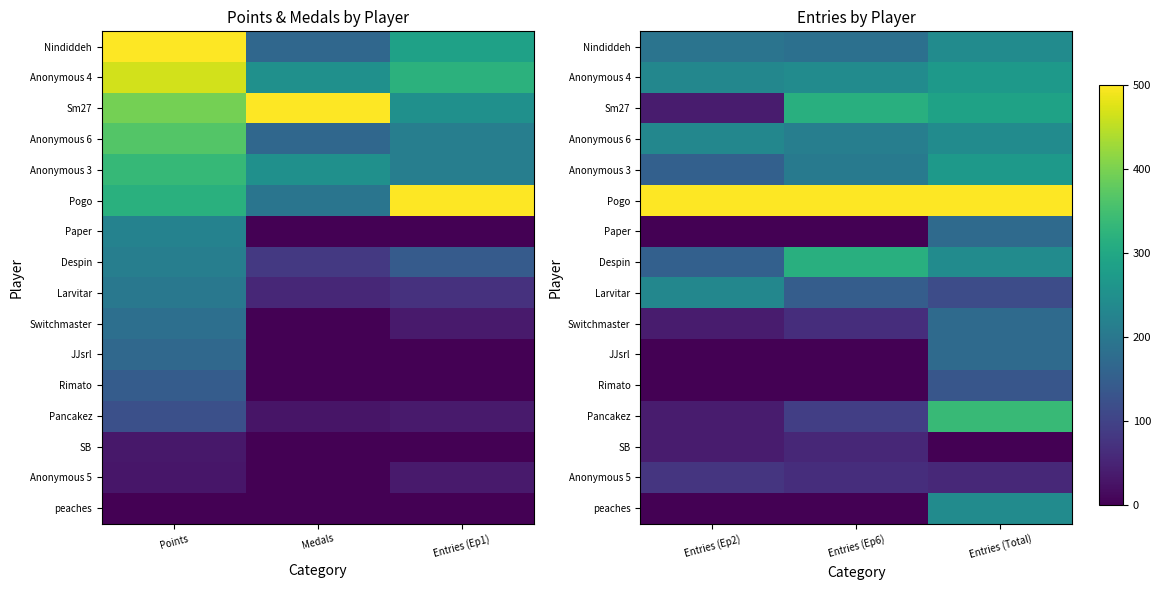

What is the spread (max minus min) of values at Entries (Ep6)?

500.0